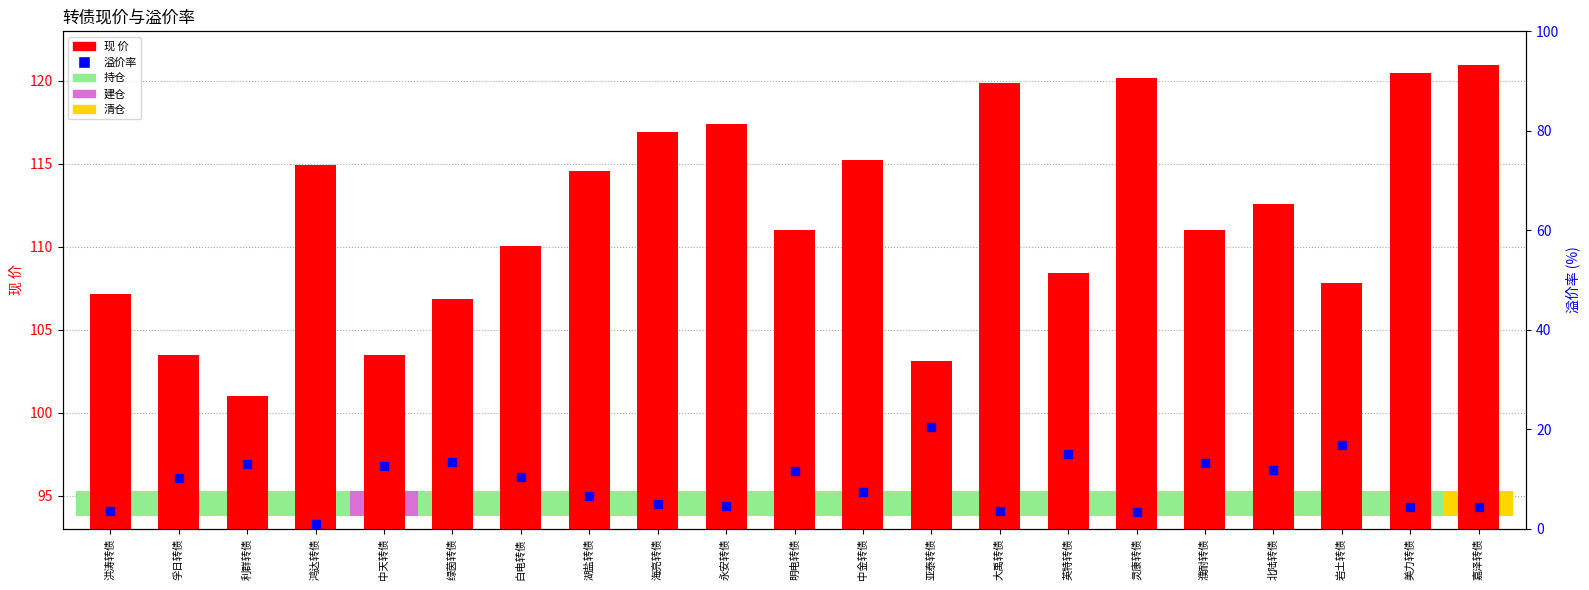

At how many categories does at least one series exceed 116?

6